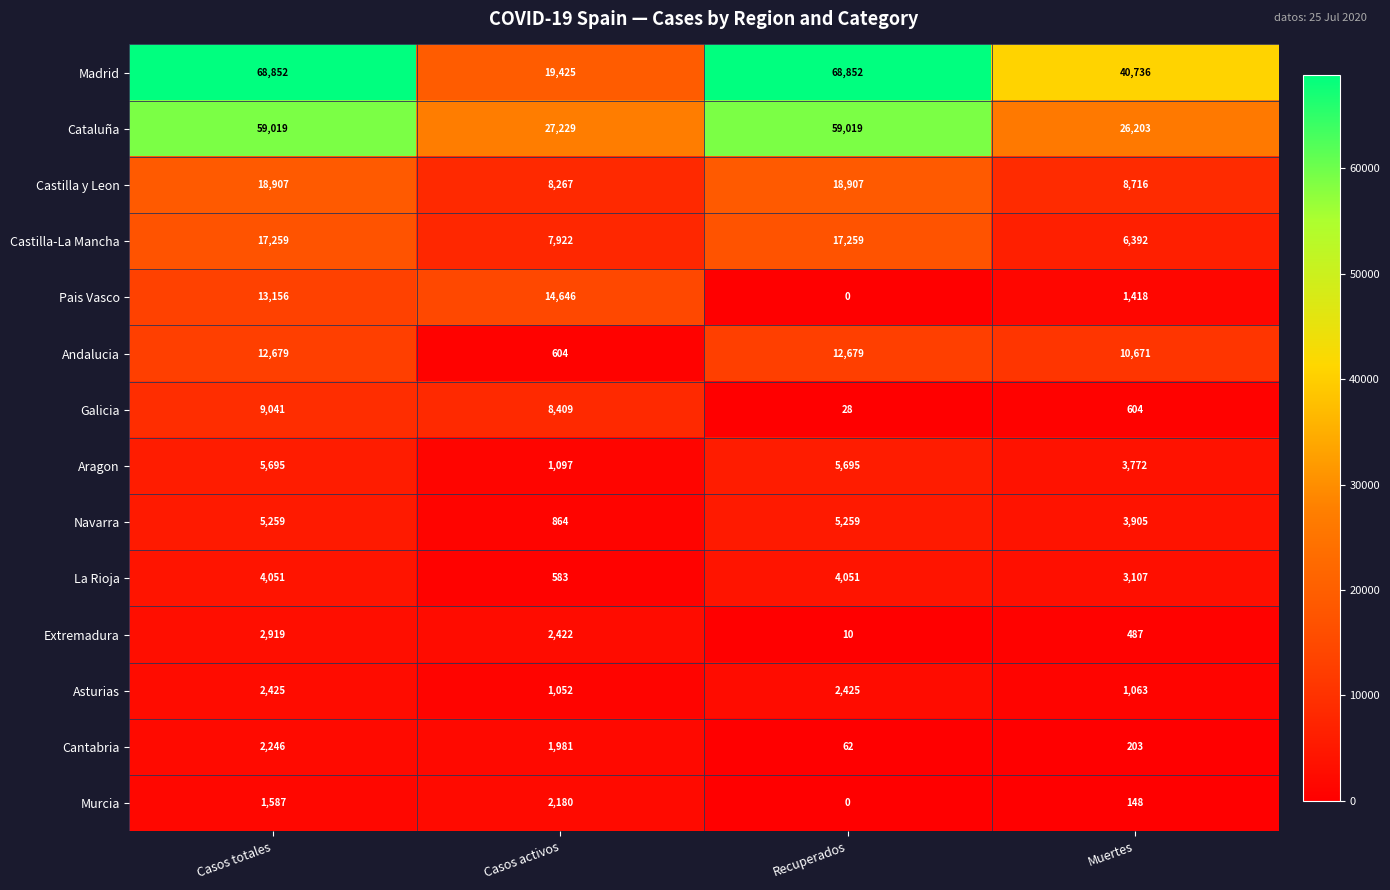

What is the sum of the Castilla y Leon values at Recuperados and Casos totales?

37814